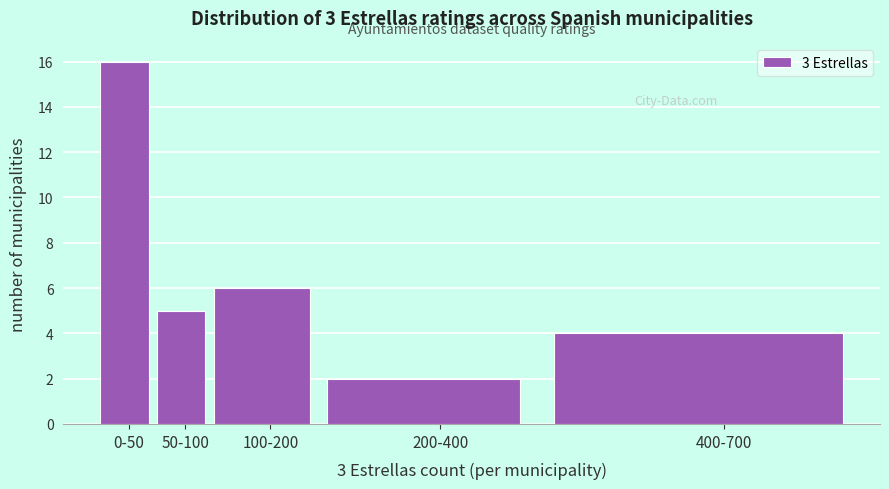

Reading right to left, extract all data points from this chart.

400-700=4	200-400=2	100-200=6	50-100=5	0-50=16